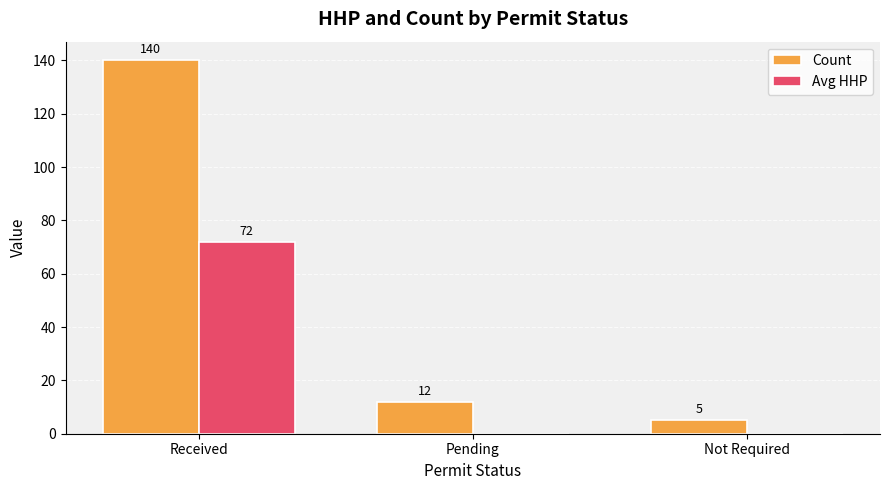

Does the chart contain stacked bars?

No